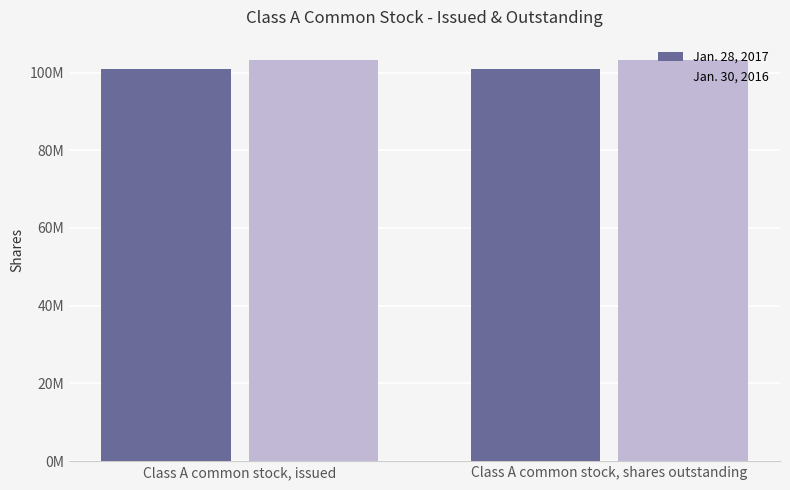

Is the value of Jan. 28, 2017 at Class A common stock, issued greater than the value of Jan. 30, 2016 at Class A common stock, shares outstanding?

No